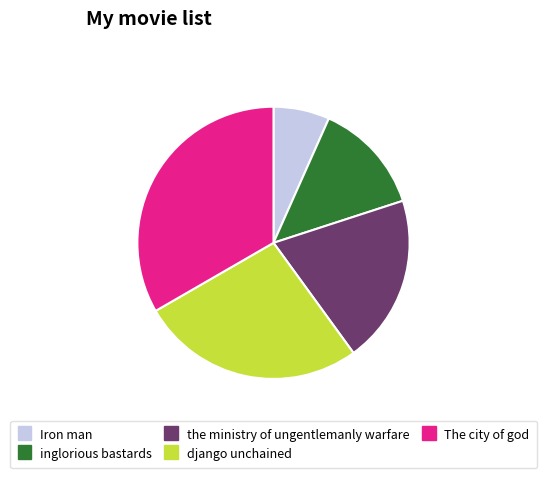

How many slices are in this pie chart?

5